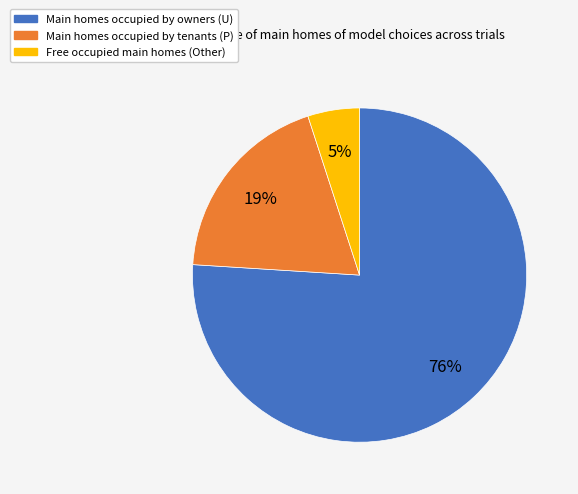

Is there any slice that represents more than half of the pie?

Yes